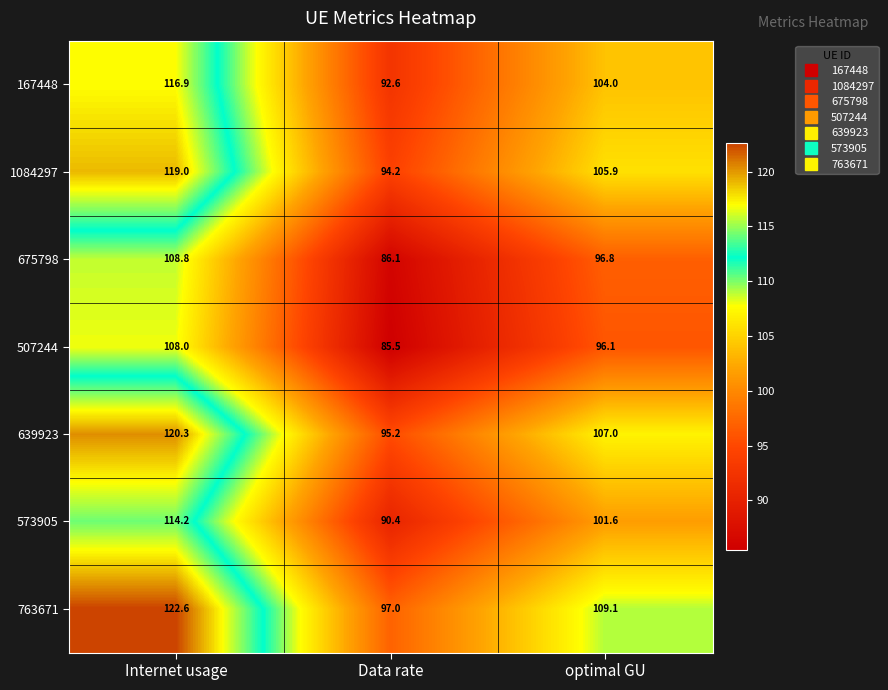

At how many categories does at least one series exceed 112?

1